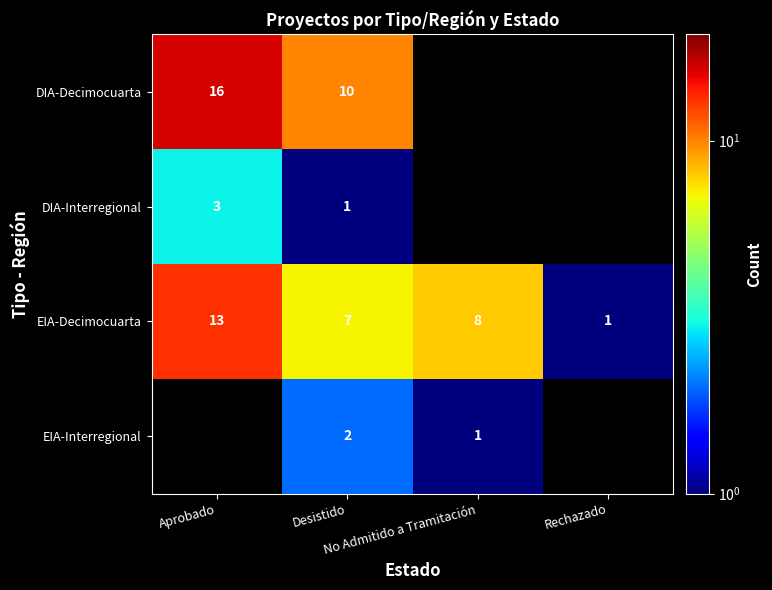

What is the maximum value for EIA-Decimocuarta?

13